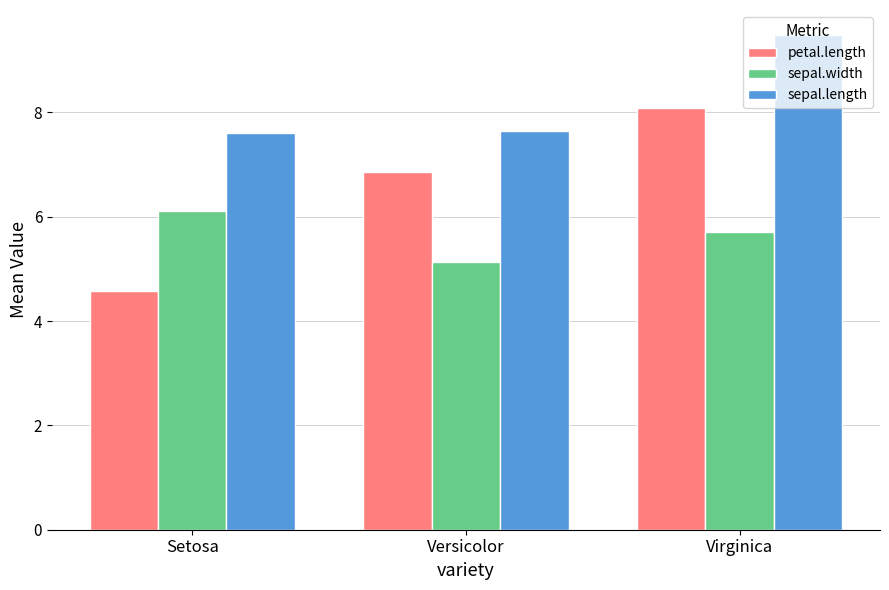

Which category has the highest value across all series?

Virginica